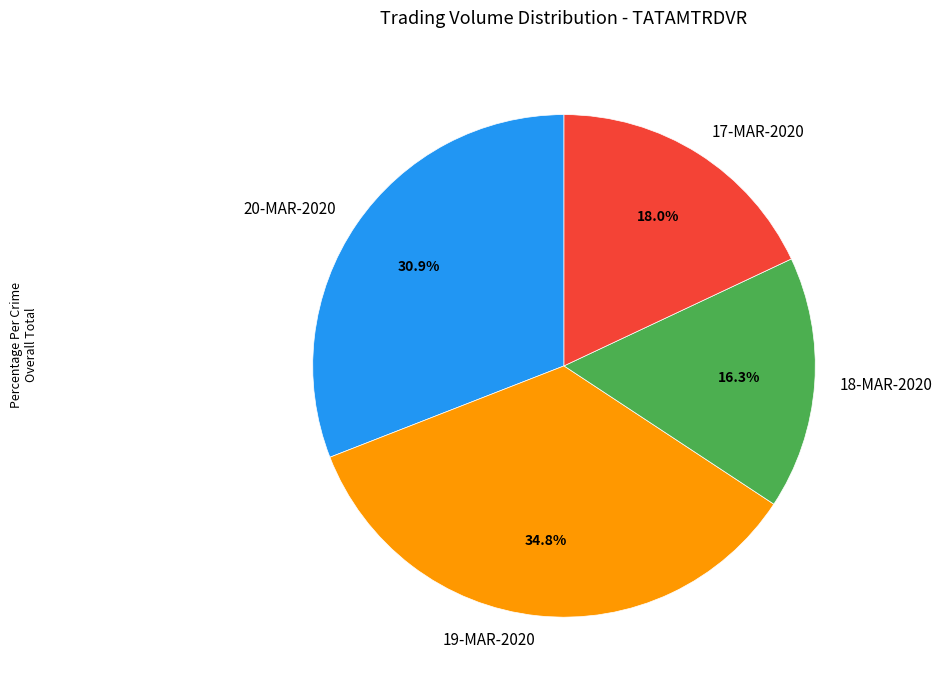

Rank the categories by value from lowest to highest.

18-MAR-2020, 17-MAR-2020, 20-MAR-2020, 19-MAR-2020